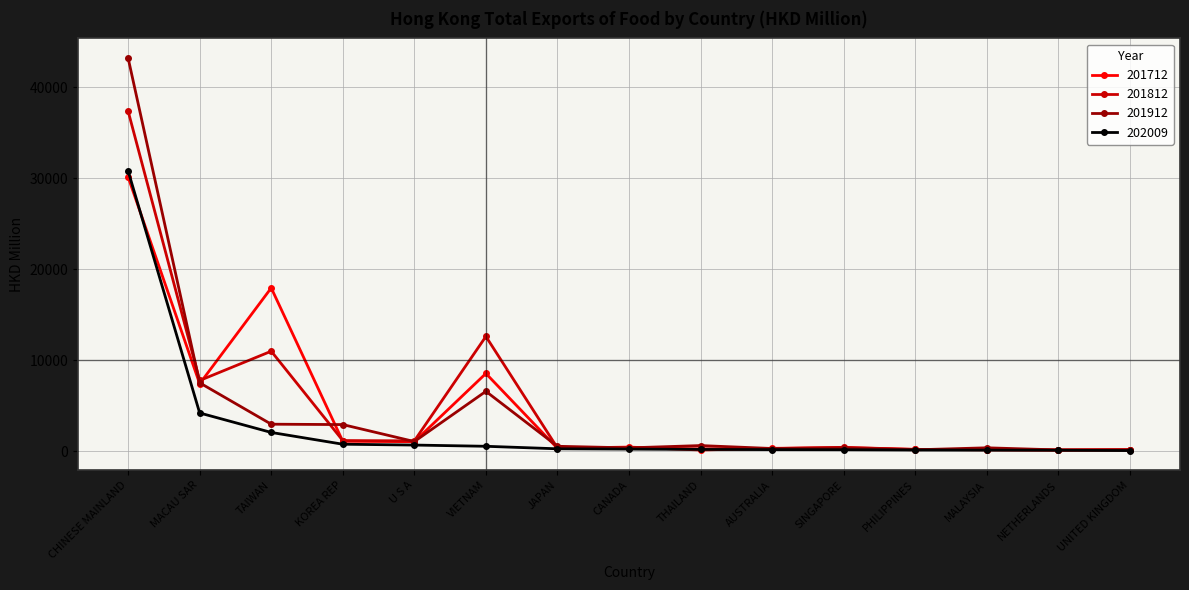

What are all the series names shown in the legend?

201712, 201812, 201912, 202009